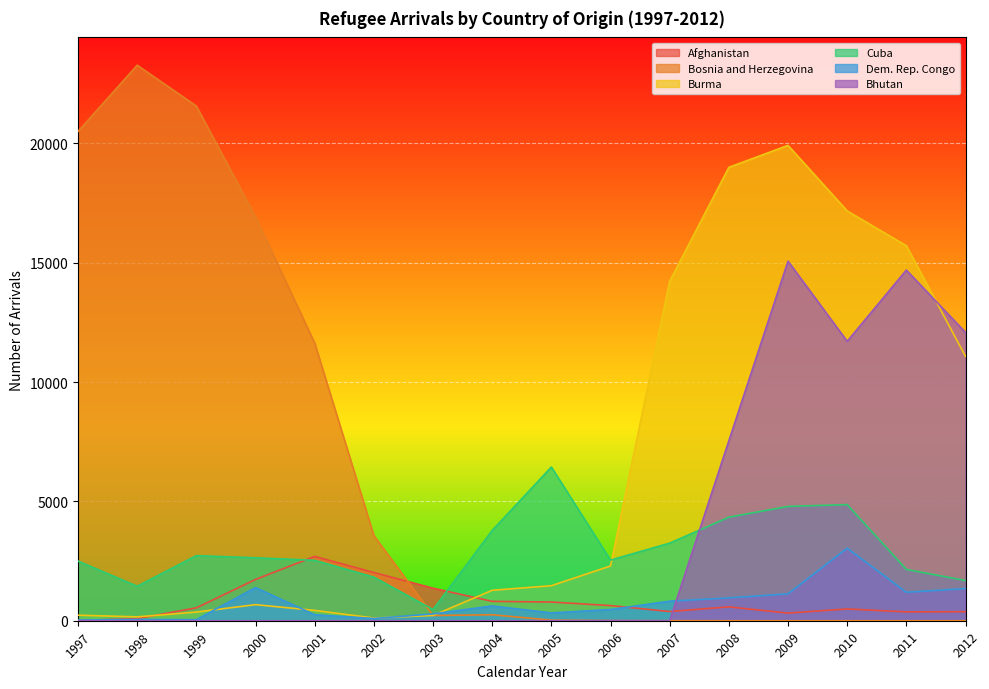

How many interior local peaks does the Cuba series have?

3